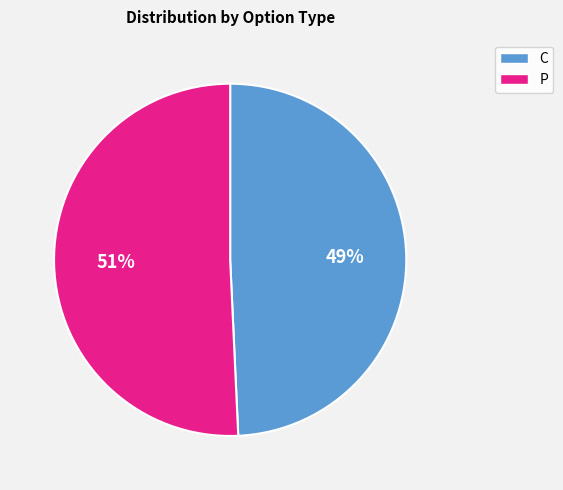

What is the majority slice?

P